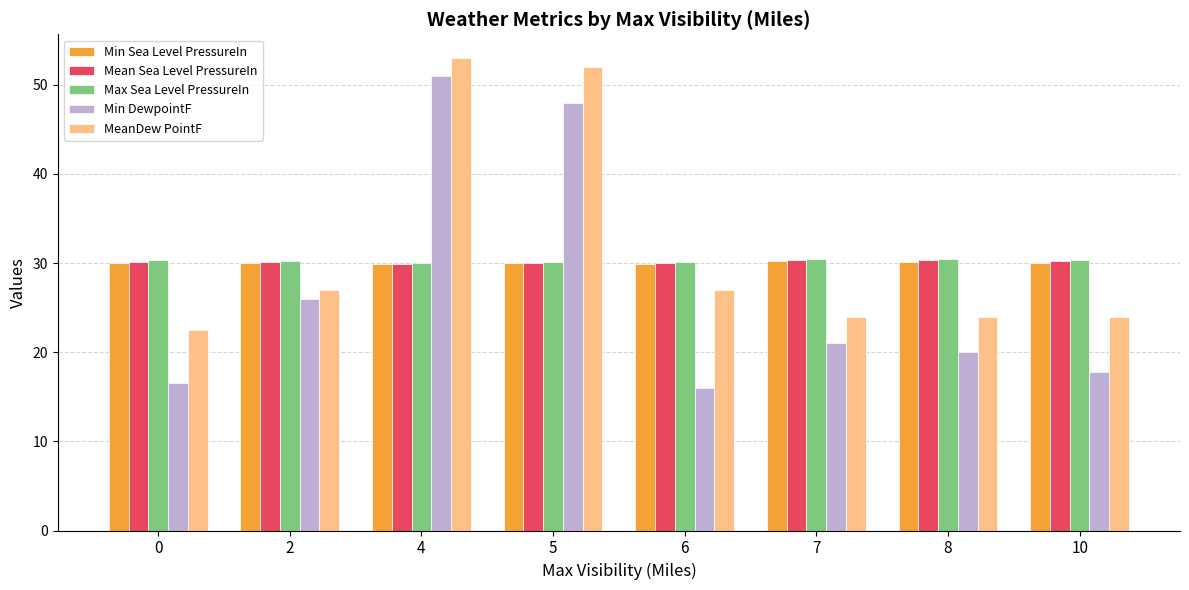

How many bars are there in each group?

5